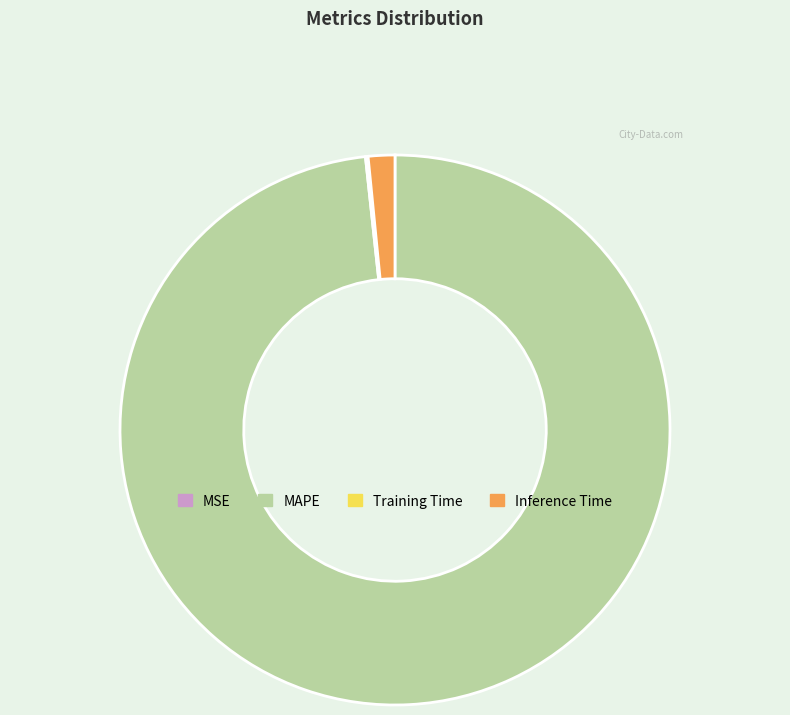

Which category has the biggest portion of the pie?

MAPE